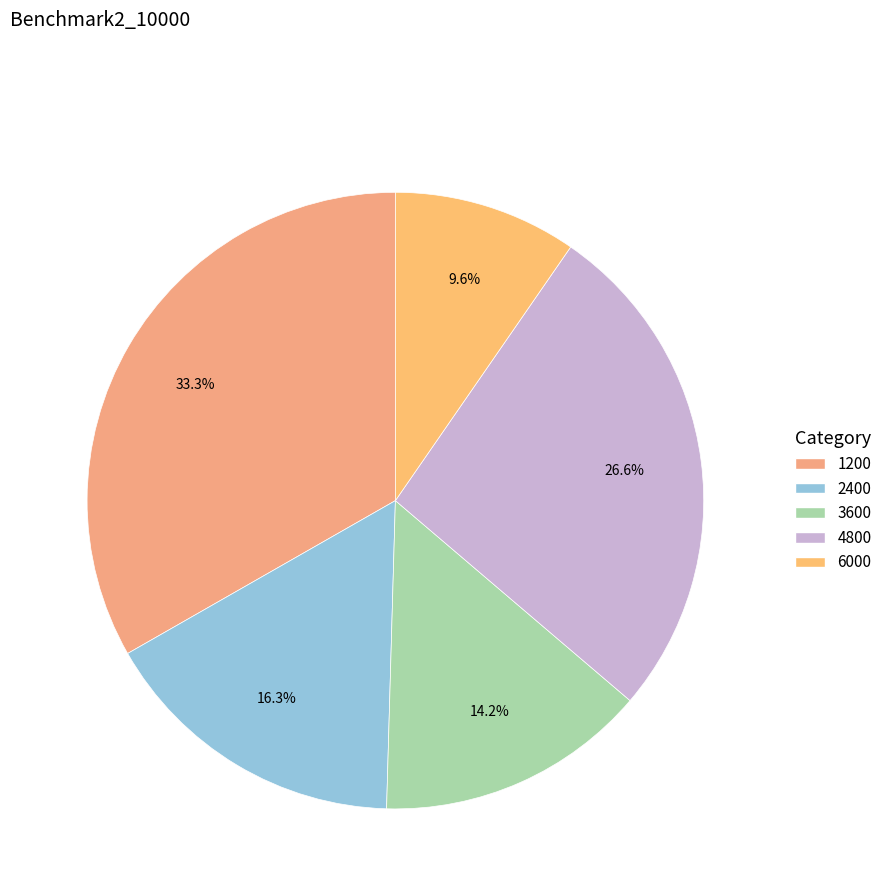

Which category has the biggest portion of the pie?

1200